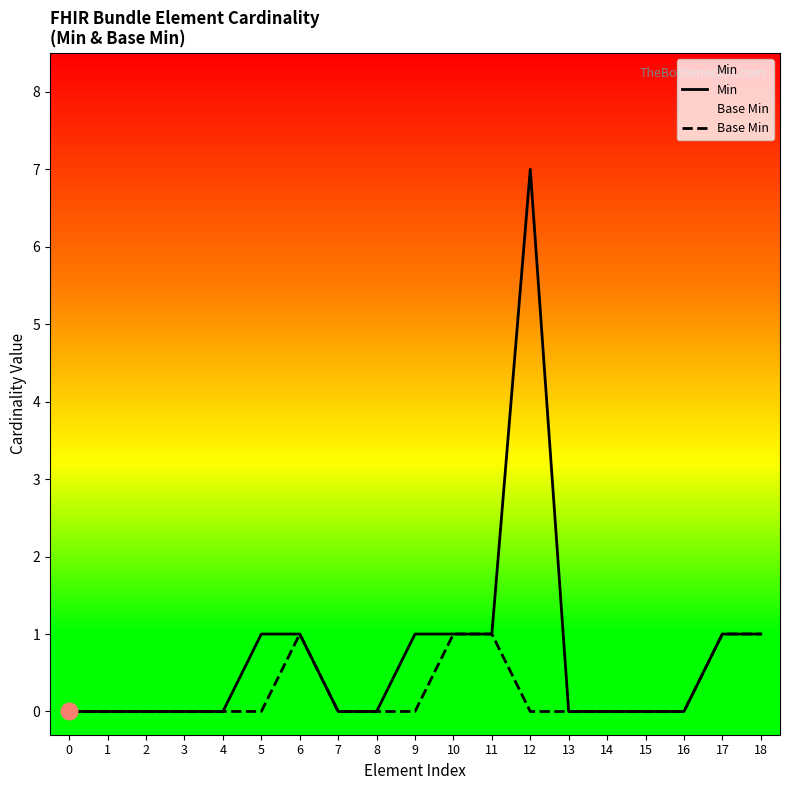

How many values in the Base Min series exceed 0?

5